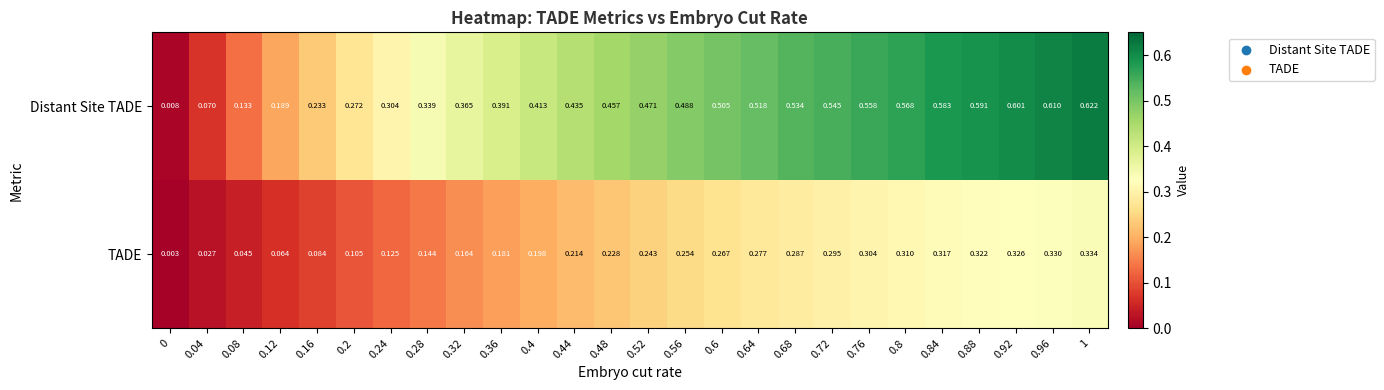

At which category is the sum across all series the highest?

1